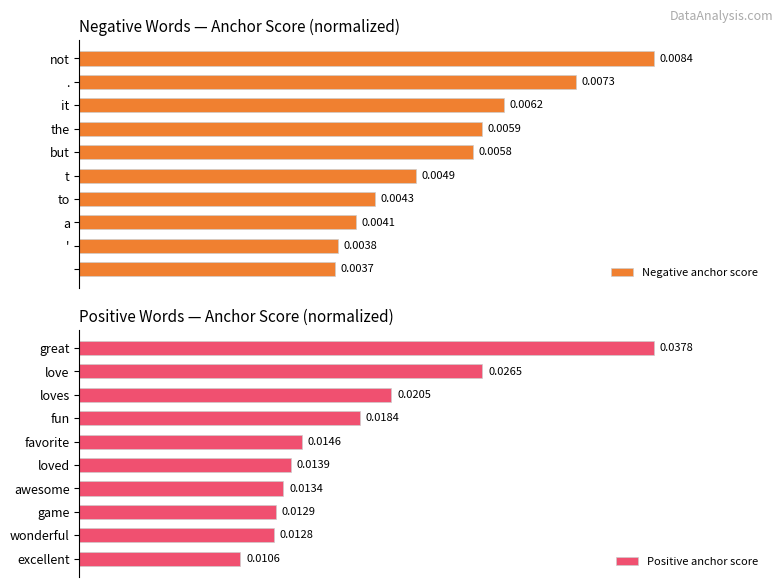

What is the difference between the highest and lowest values at 2?

19.6